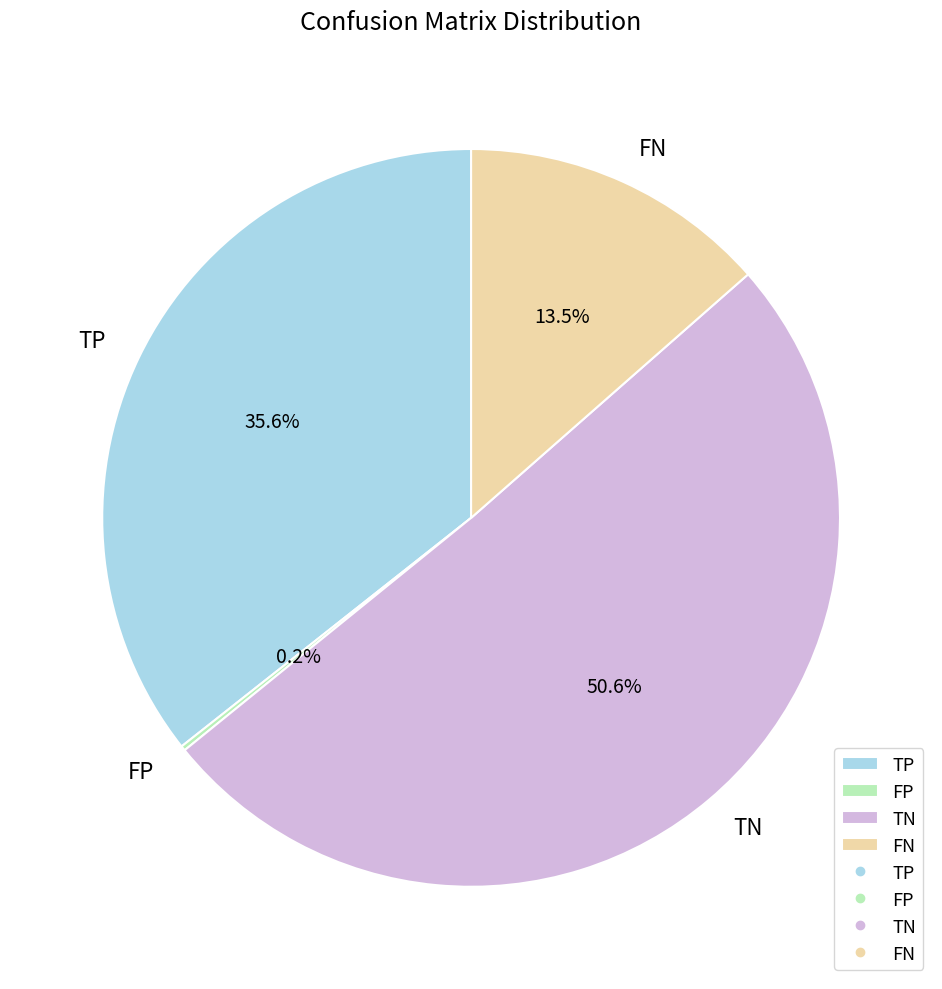

Which slice is the largest?

TN